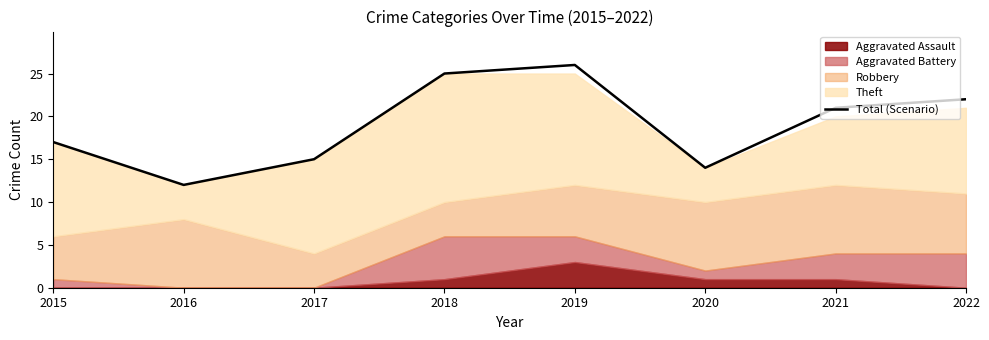

What is the smallest value displayed?

12